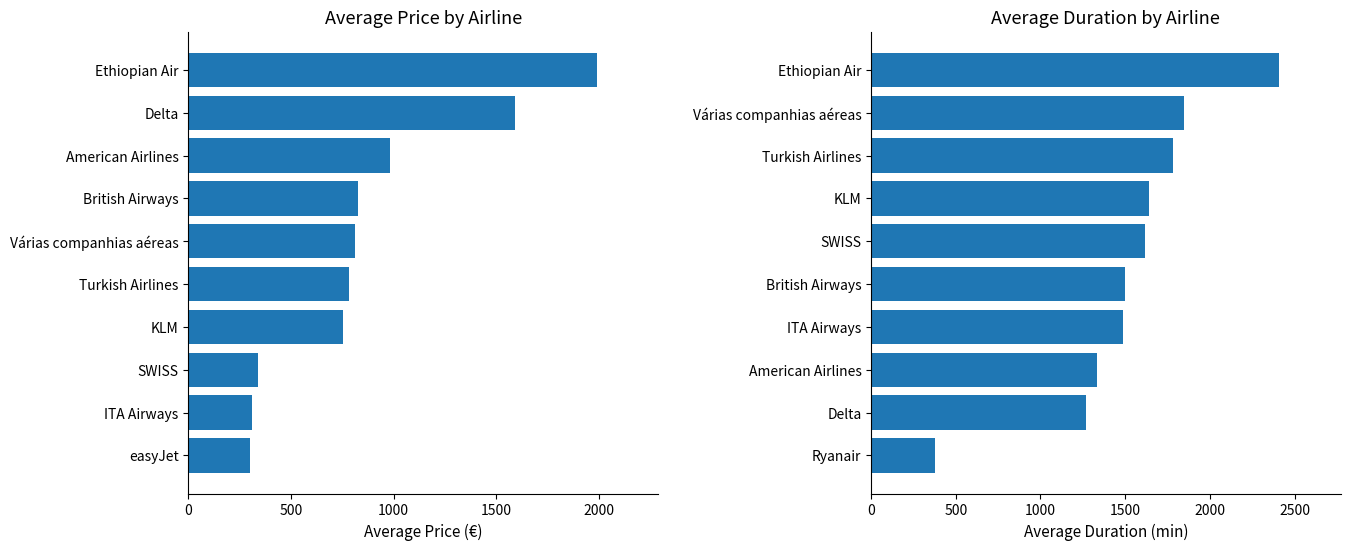

What is the sum of all Average Duration (min) values?

15257.1